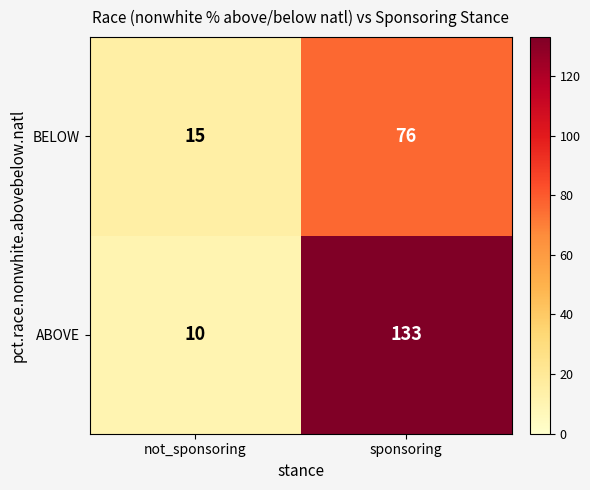

The BELOW series shows 51 at sponsoring. True or false?

False